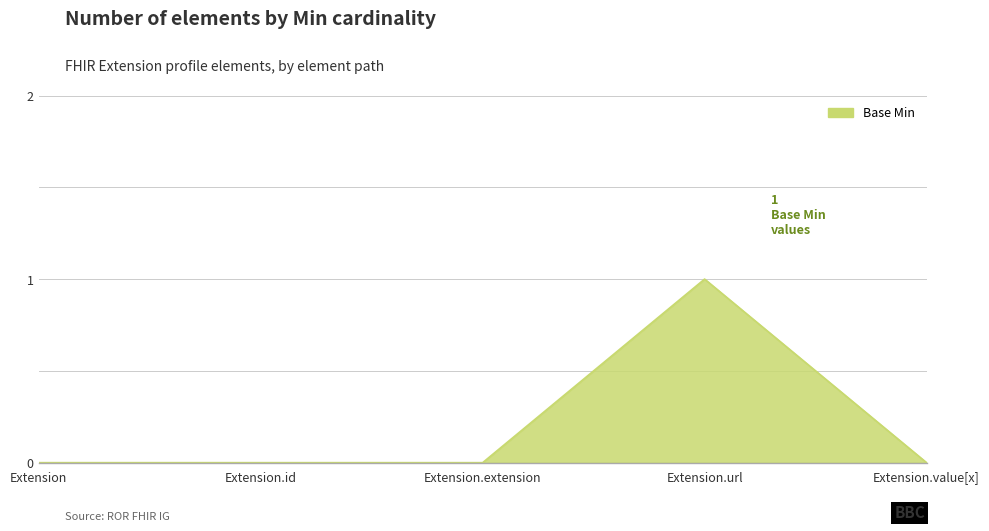

True or false: the data has more than 2 interior local peaks.

False